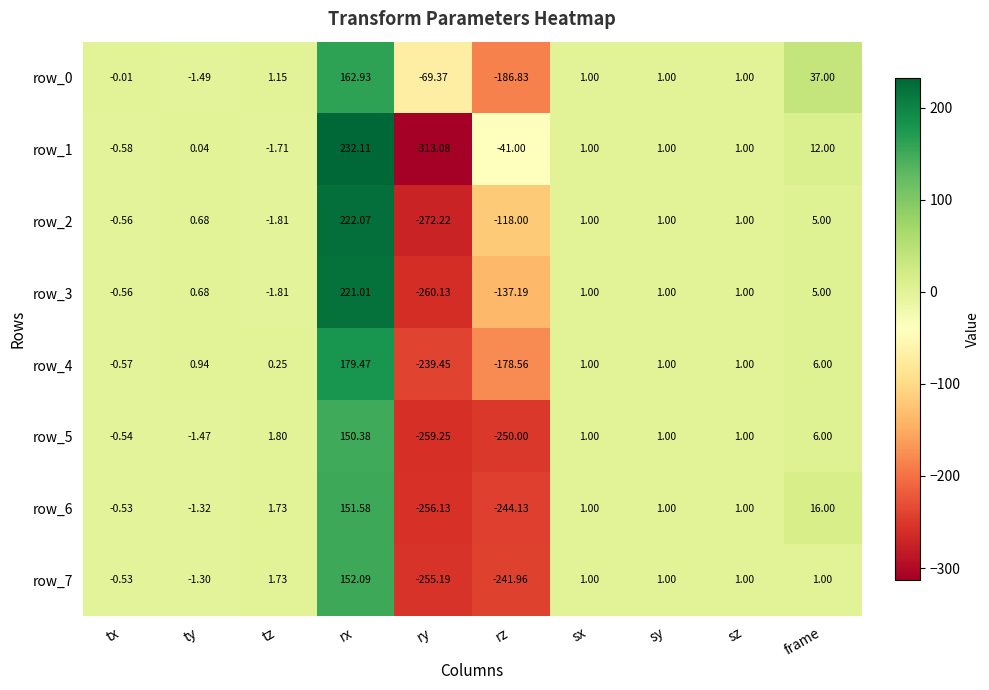

What is the sum of all row_1 values?

-109.2